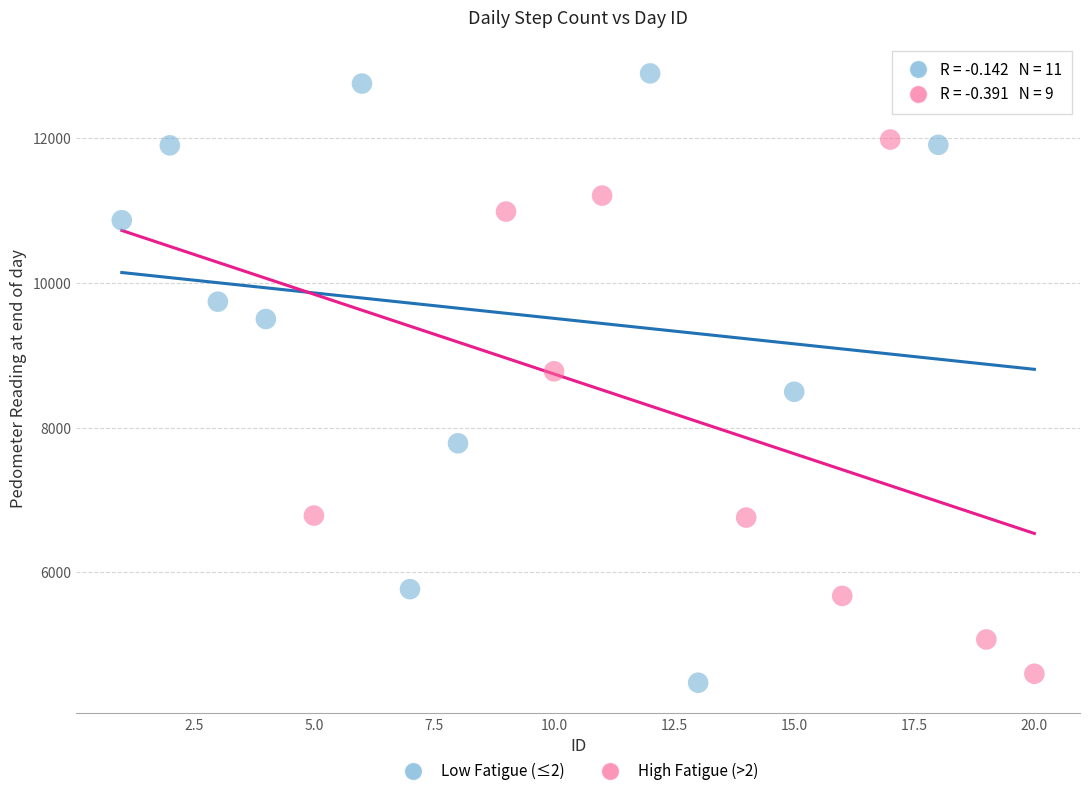

Which series contains the highest Y value?

Low Fatigue (≤2)